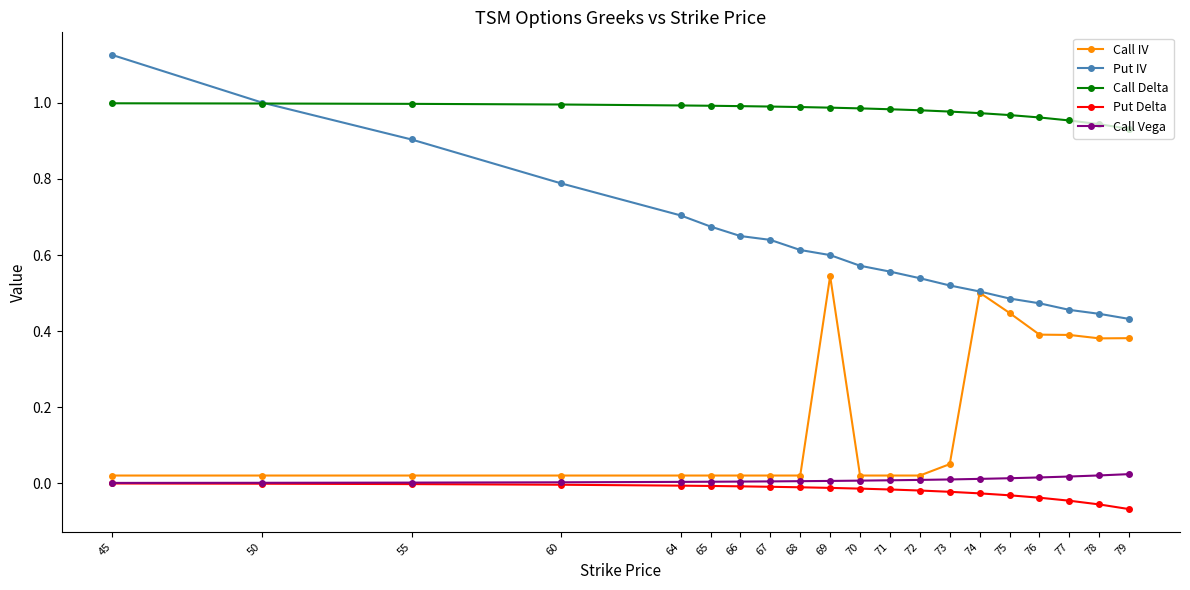

At how many categories does at least one series exceed 0?

20